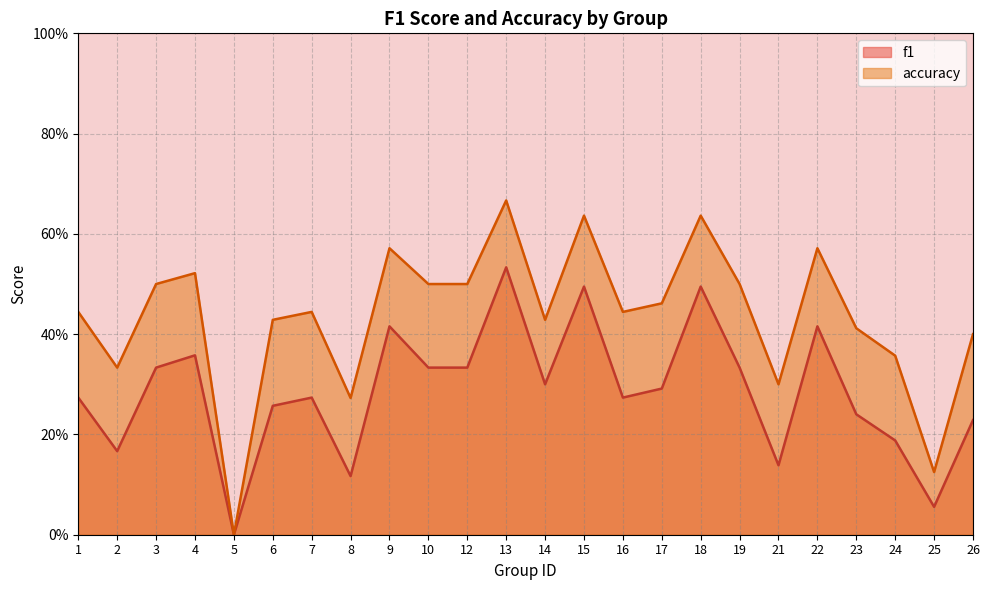

True or false: accuracy has more than 1 points higher than both neighbors.

True